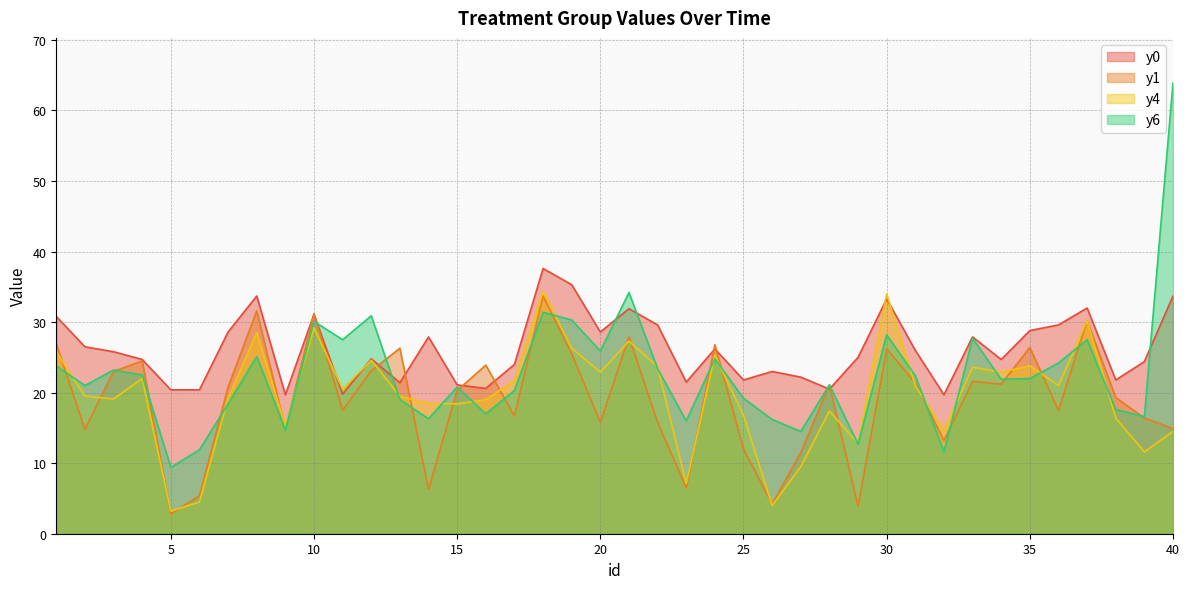

Which label corresponds to the smallest value in the chart?

5